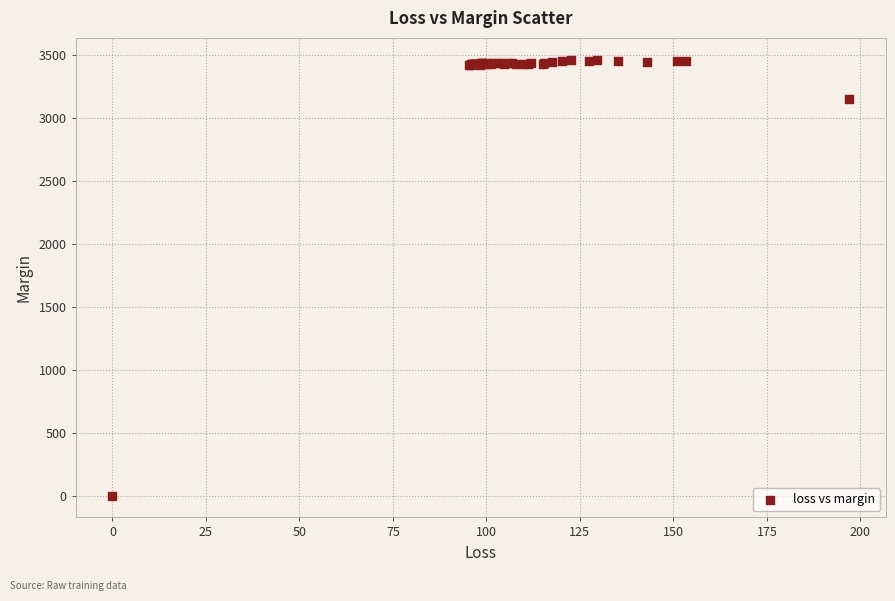

What Y value in the scatter plot is closest to 1731?

3147.7